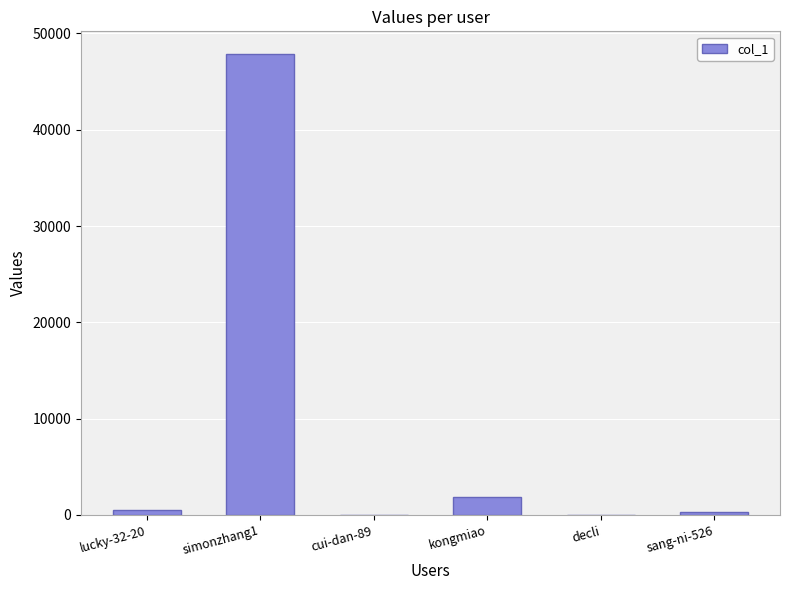

What is the greatest value displayed?

47827